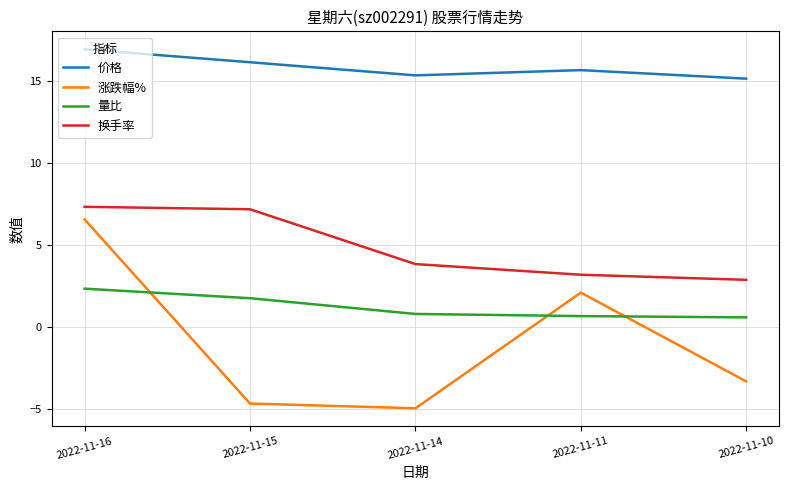

Between 2022-11-14 and 2022-11-11, which series saw the biggest shift?

涨跌幅%